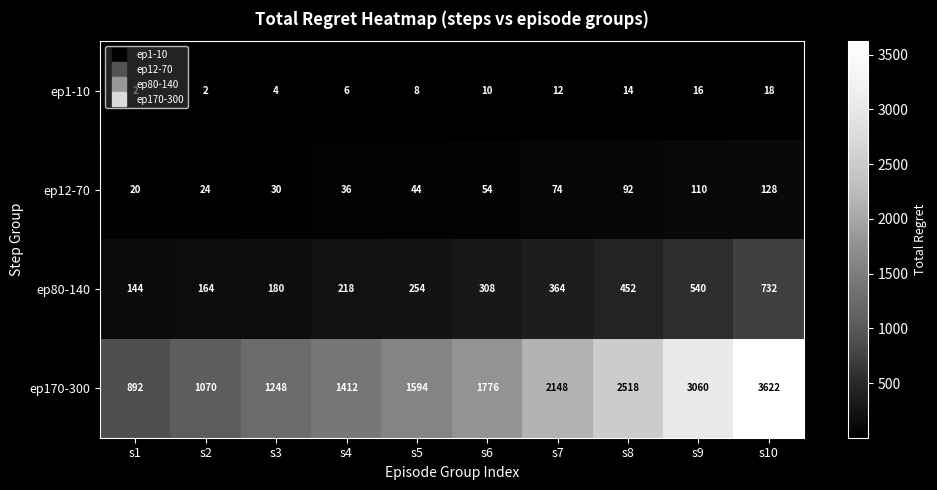

What is the approximate value of ep80-140 at s4?

218